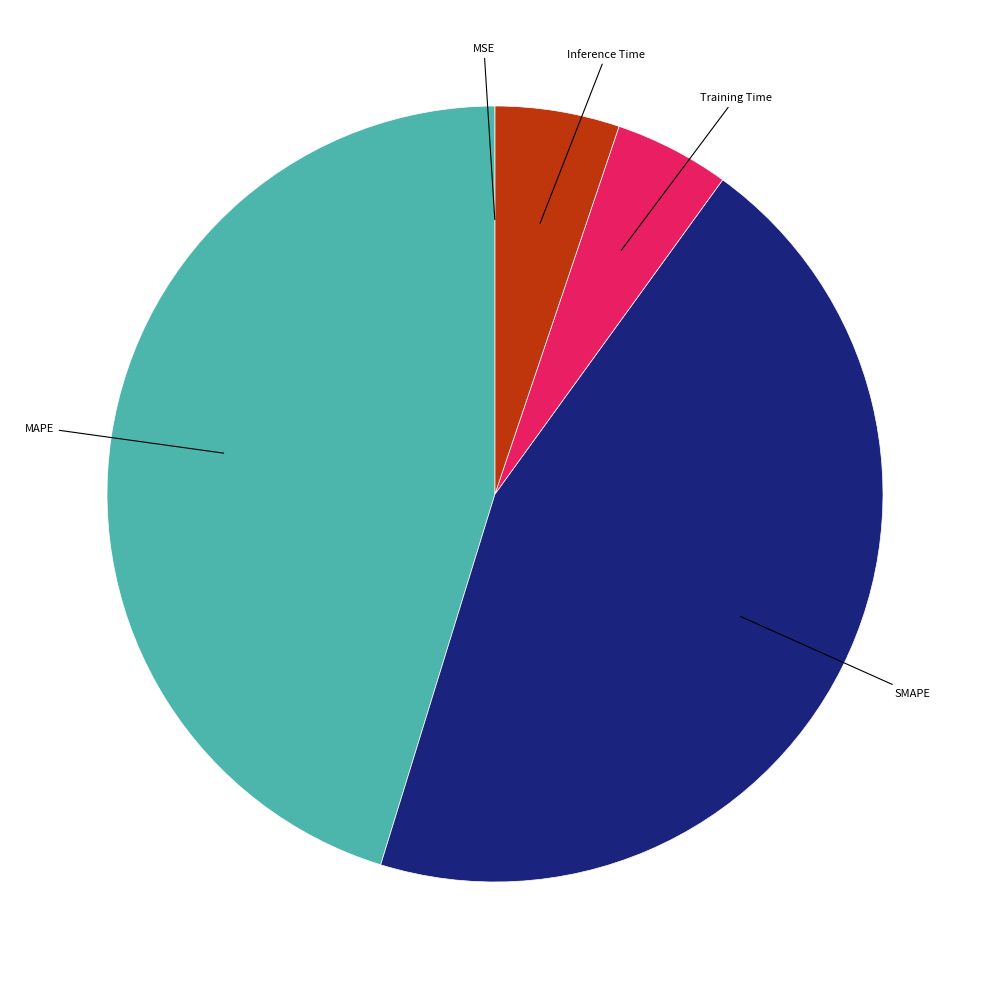

Is there a majority slice in this chart?

No